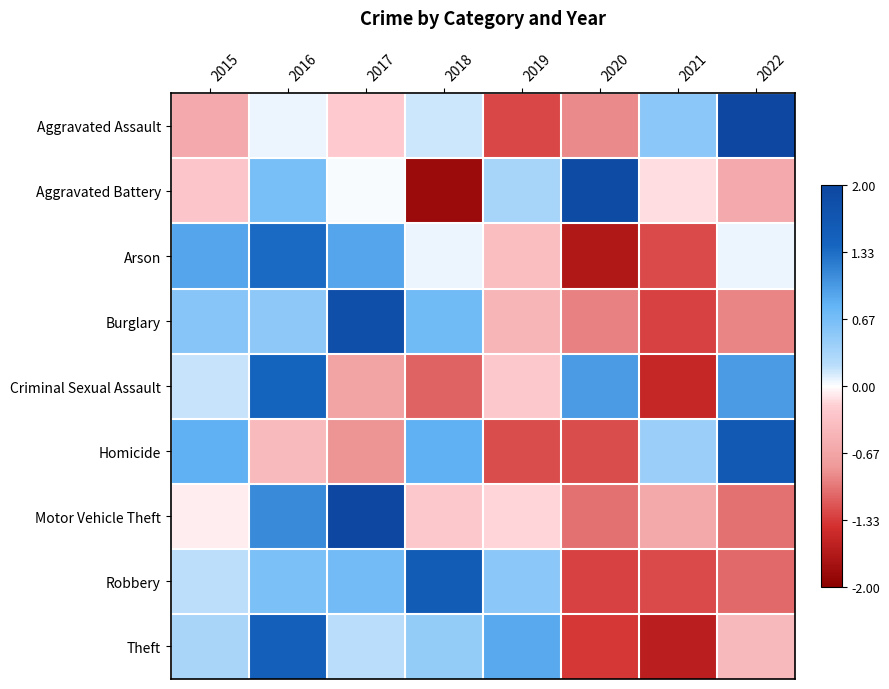

Reading left to right, extract all data points from this chart.

Aggravated Assault: 2015=-0.6	2016=0.1	2017=-0.2	2018=0.2	2019=-1.3	2020=-0.9	2021=0.5	2022=2.2
Aggravated Battery: 2015=-0.3	2016=0.6	2017=0.0	2018=-1.9	2019=0.3	2020=1.9	2021=-0.1	2022=-0.6
Arson: 2015=0.9	2016=1.3	2017=0.9	2018=0.1	2019=-0.4	2020=-1.7	2021=-1.2	2022=0.1
Burglary: 2015=0.6	2016=0.5	2017=1.8	2018=0.7	2019=-0.5	2020=-0.9	2021=-1.3	2022=-0.9
Criminal Sexual Assault: 2015=0.2	2016=1.4	2017=-0.7	2018=-1.1	2019=-0.3	2020=1.0	2021=-1.5	2022=1.0
Homicide: 2015=0.8	2016=-0.4	2017=-0.8	2018=0.8	2019=-1.2	2020=-1.2	2021=0.4	2022=1.6
Motor Vehicle Theft: 2015=-0.1	2016=1.1	2017=2.0	2018=-0.3	2019=-0.2	2020=-1.0	2021=-0.6	2022=-1.0
Robbery: 2015=0.2	2016=0.6	2017=0.7	2018=1.6	2019=0.5	2020=-1.3	2021=-1.2	2022=-1.1
Theft: 2015=0.3	2016=1.5	2017=0.2	2018=0.5	2019=0.9	2020=-1.4	2021=-1.6	2022=-0.4